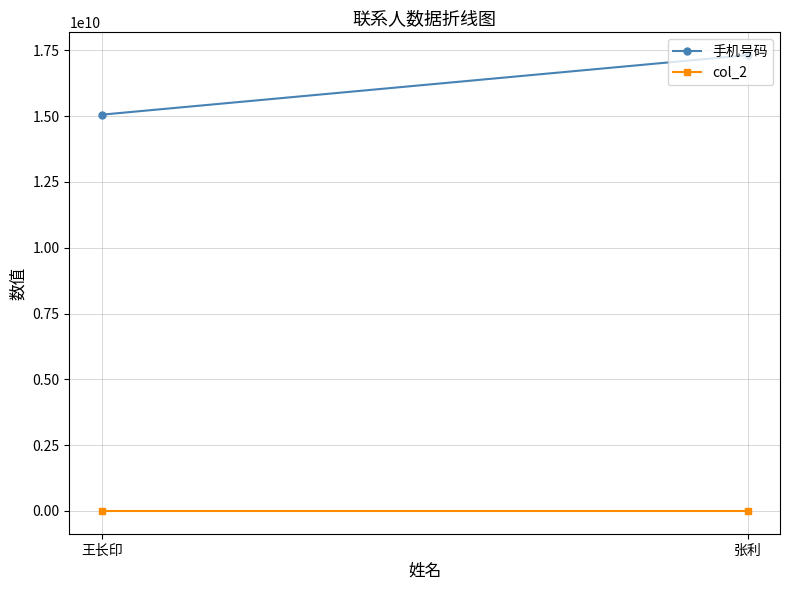

List the series in order of their peak value, lowest first.

col_2, 手机号码